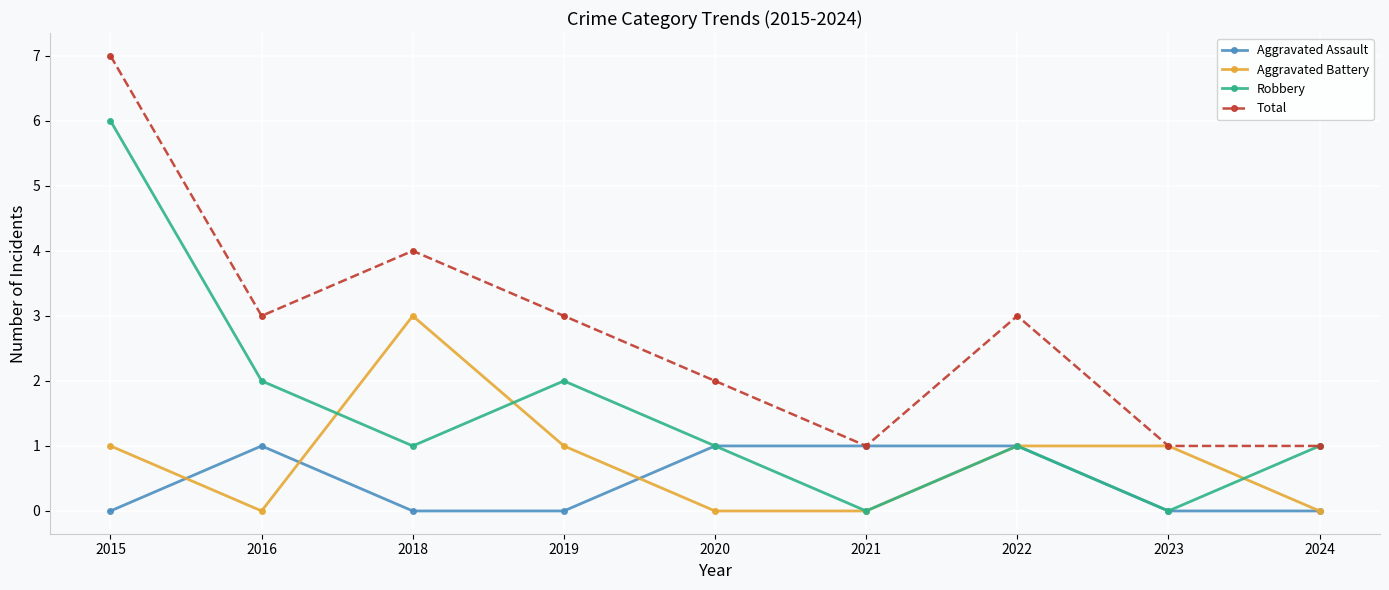

At which category does Aggravated Battery reach its first local valley?

2016